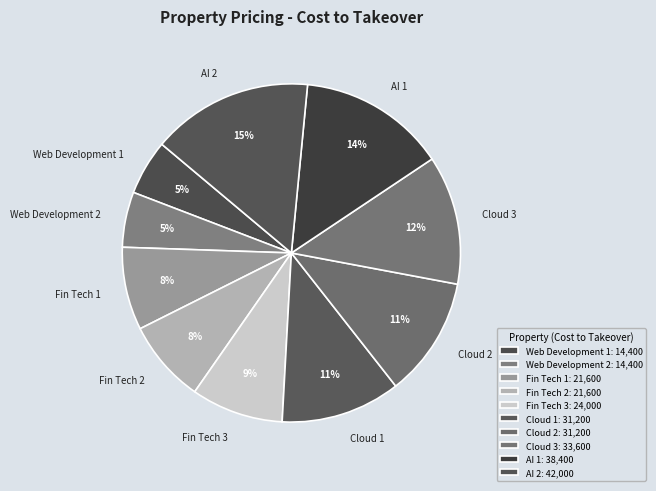

Between Cloud 1 and Web Development 2, which is larger?

Cloud 1